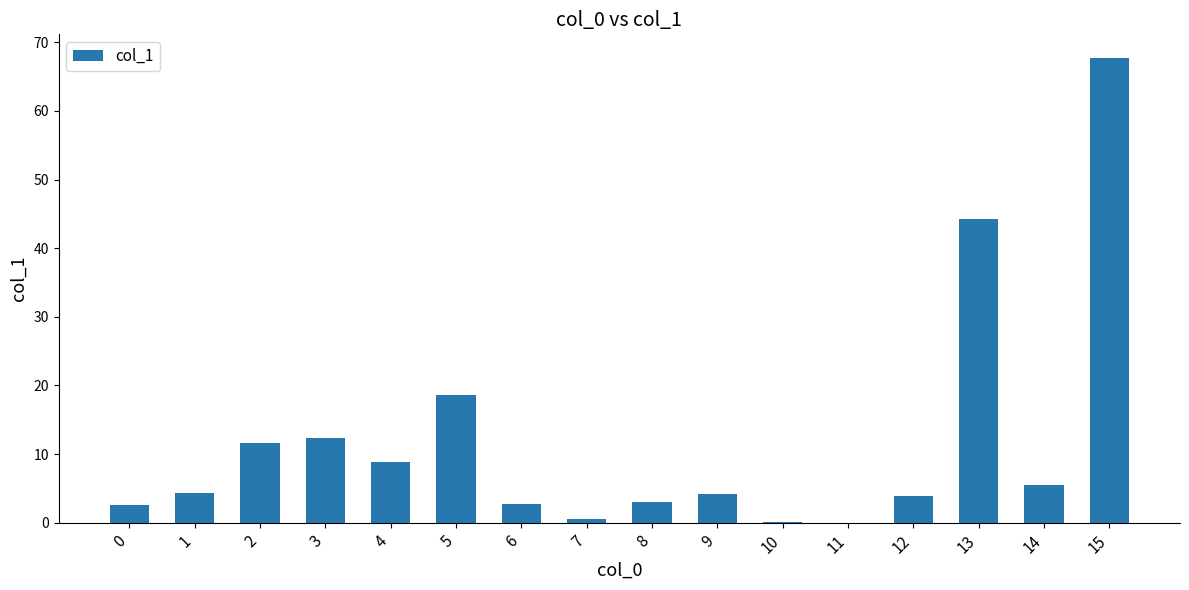

Count the number of categories in the chart.

16